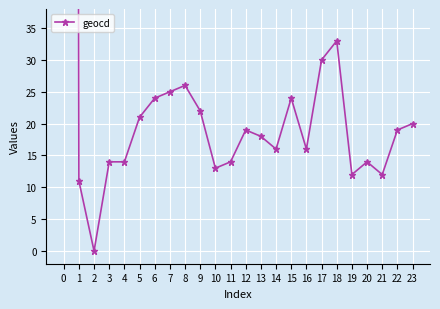

Count the number of values greater than 19.

10